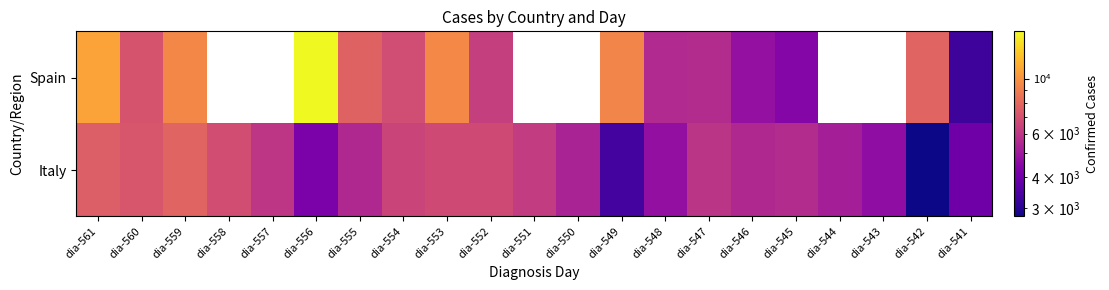

Which category has the highest value in the Italy series?

dia-559